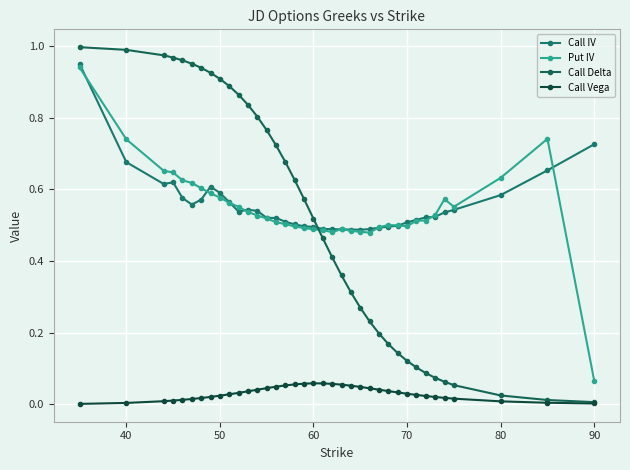

What is the maximum value for Call Vega?

0.1